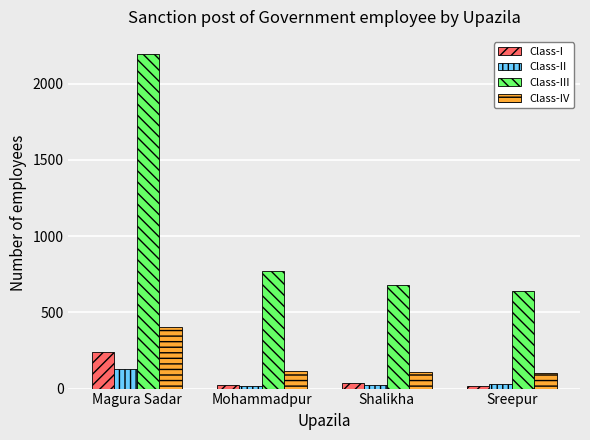

What is the label of the 4th bar from the right?

Magura Sadar